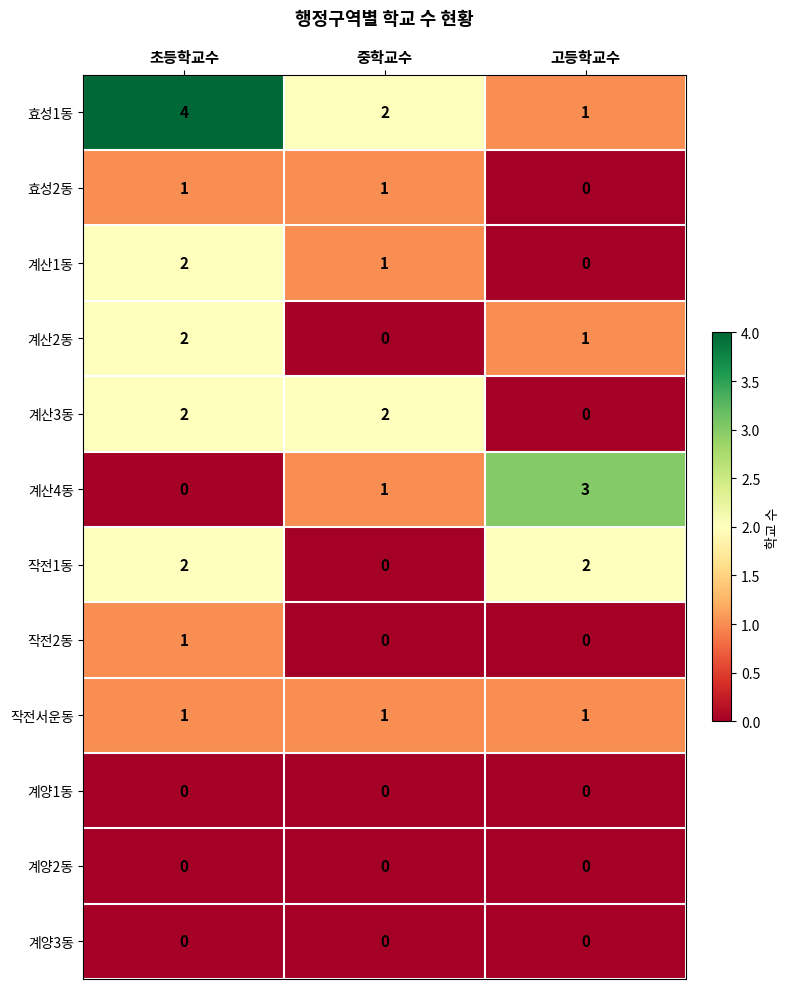

Is it true that 계산4동 equals 2 at 중학교수?

False